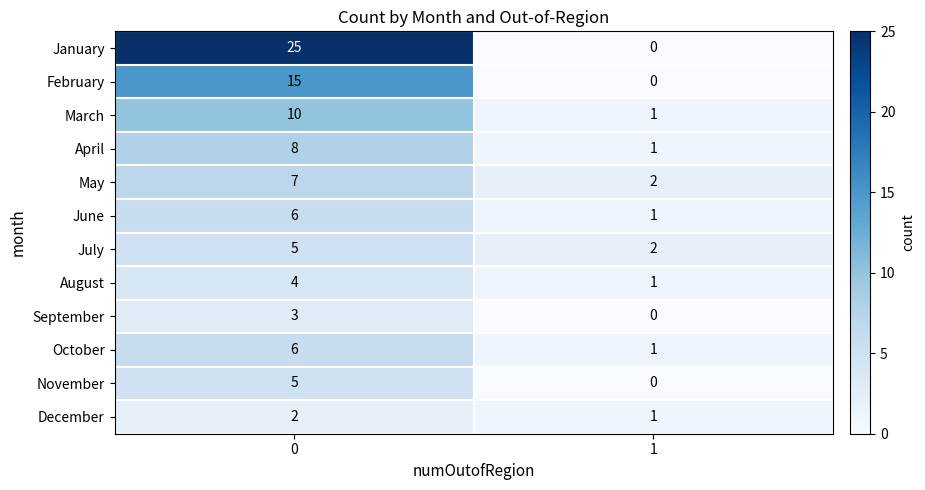

Which series has the widest spread of values?

January